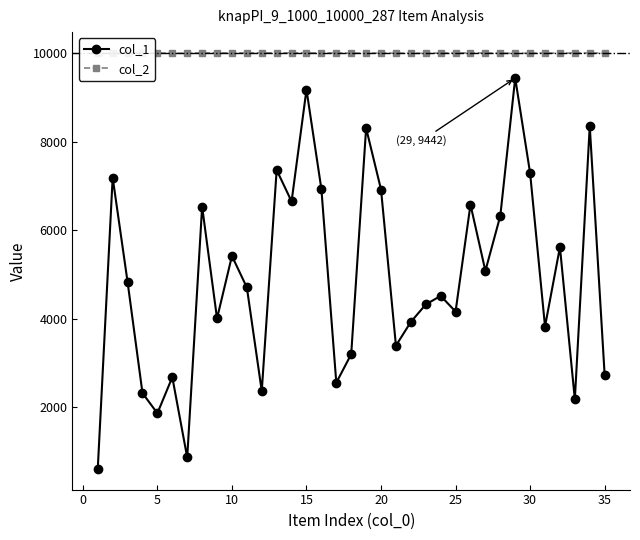

How many col_2 values are between 10003 and 10009?

20